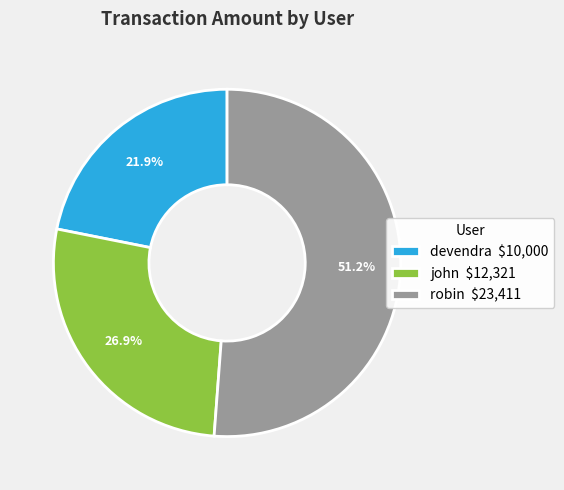

Rank the categories by value from lowest to highest.

devendra, john, robin